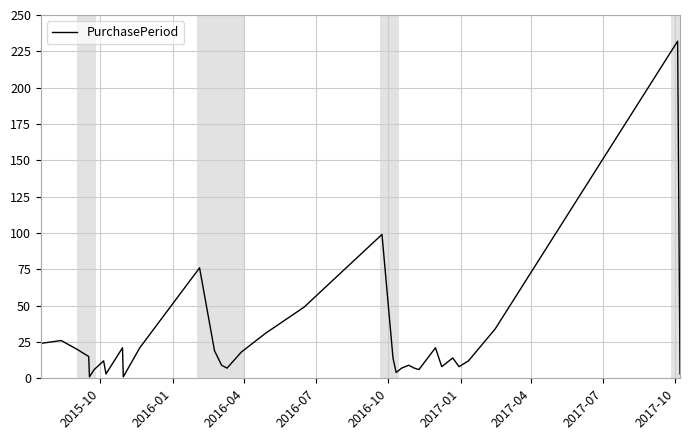

What is the minimum value shown in the chart?

1